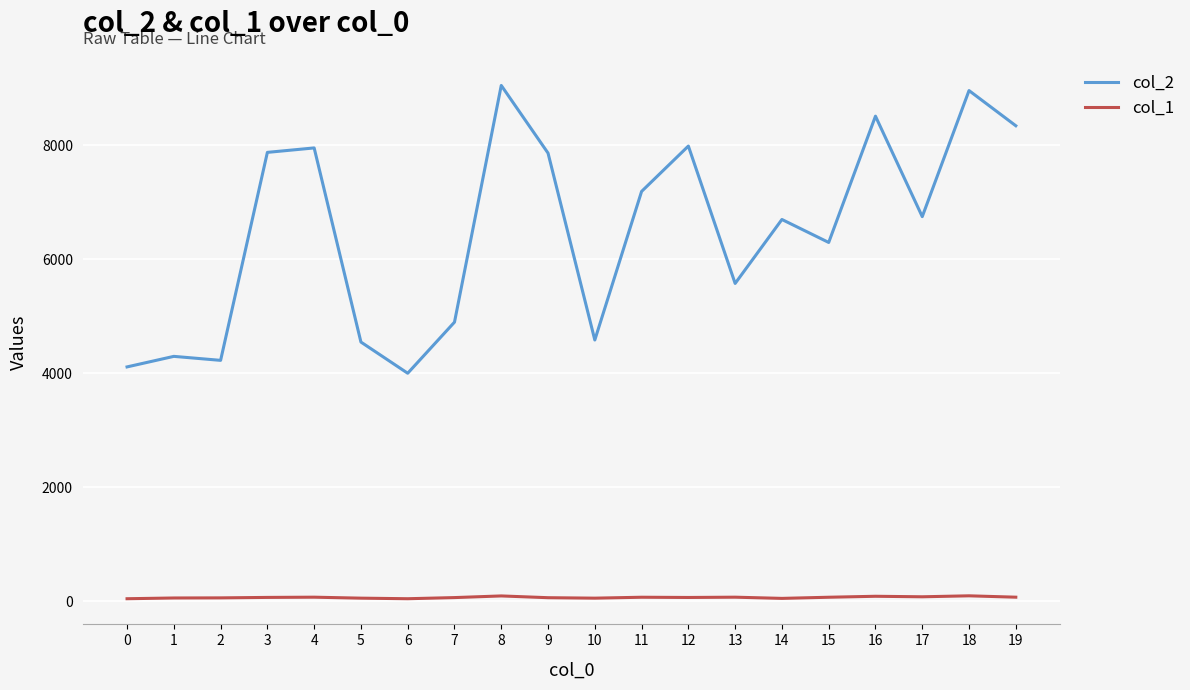

The value of col_2 at 0 is 4112. True or false?

True